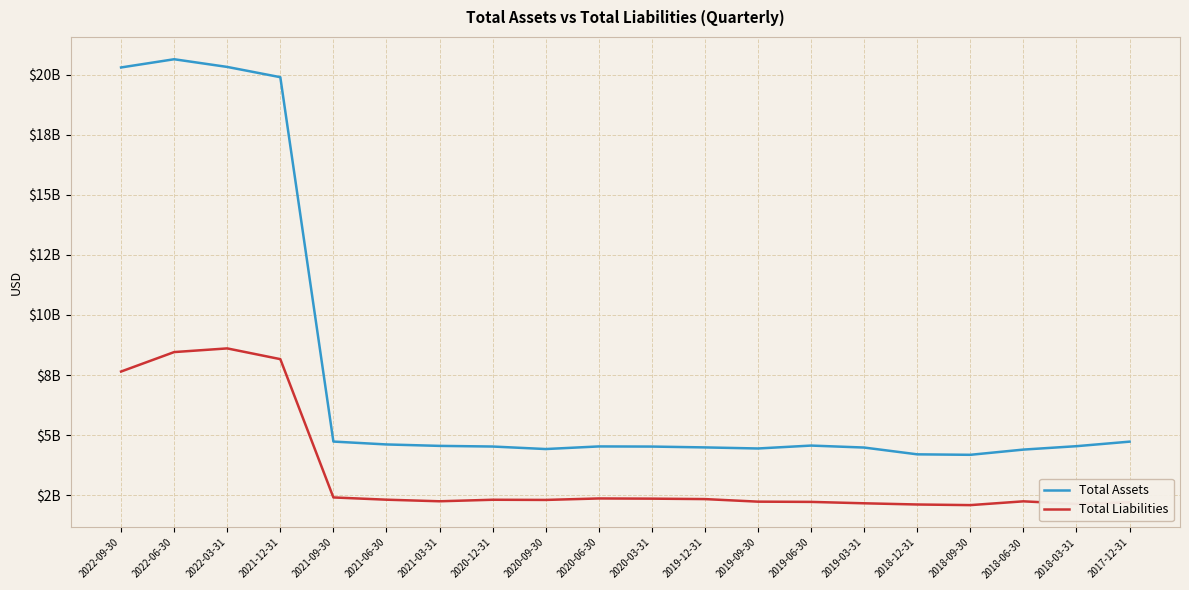

In Total Liabilities, how many points are higher than both neighbors (excluding endpoints)?

4